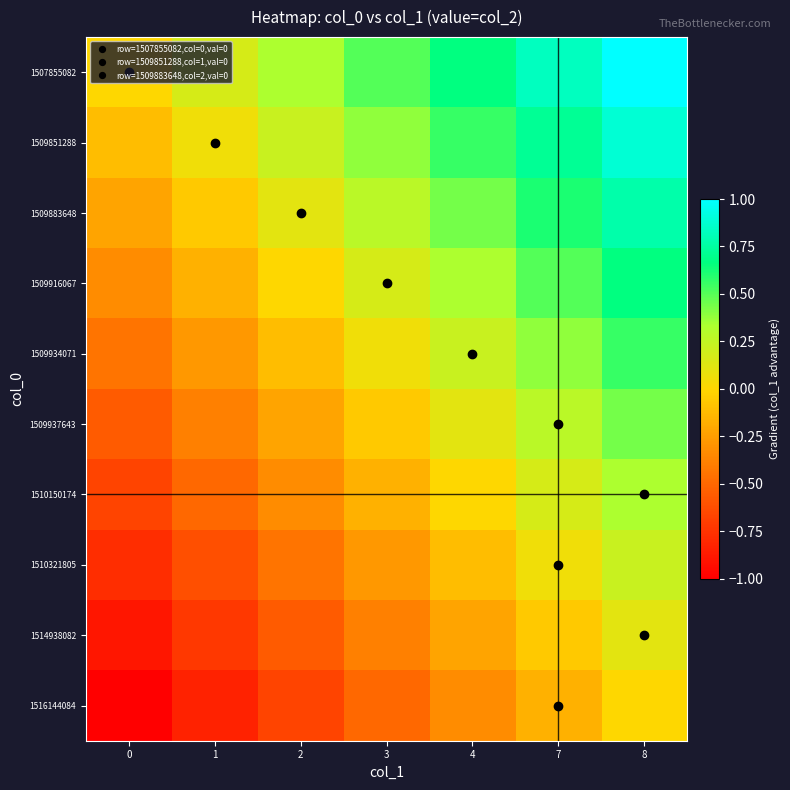

What is the difference between the highest and lowest values at 3?

1.0